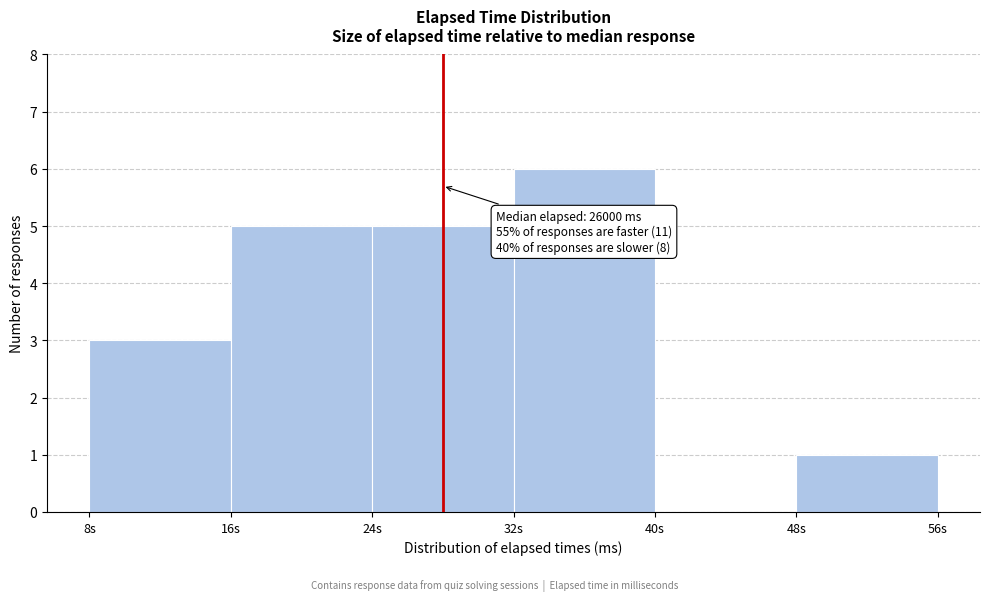

Reading right to left, extract all data points from this chart.

48s=1	40s=0	32s=6	24s=5	16s=5	8s=3